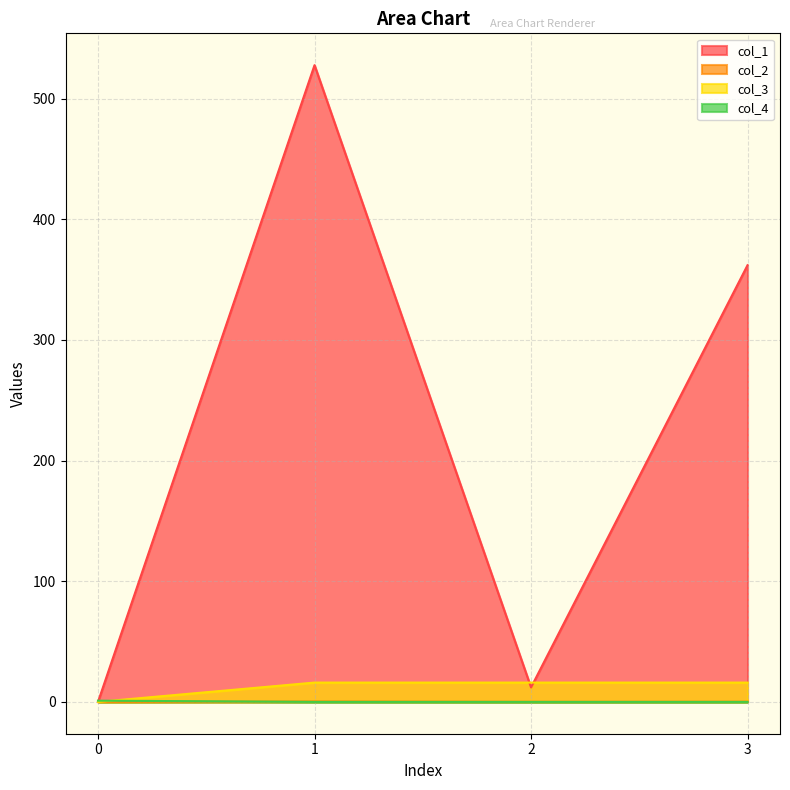

How many categories are shown in the chart?

4